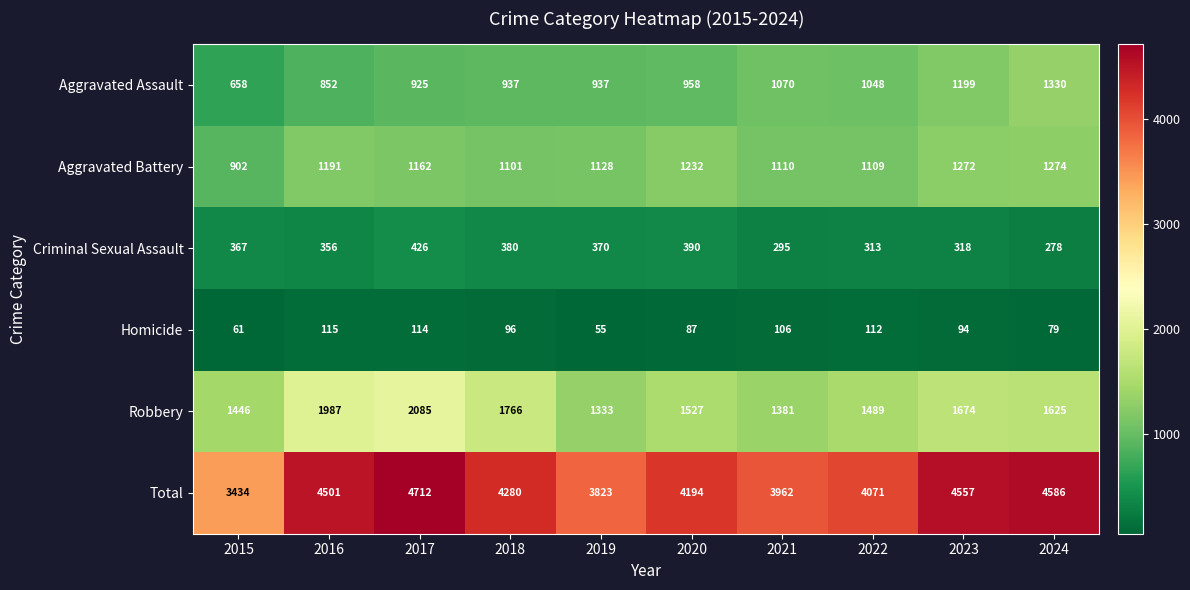

Which label corresponds to the largest value in the chart?

2017